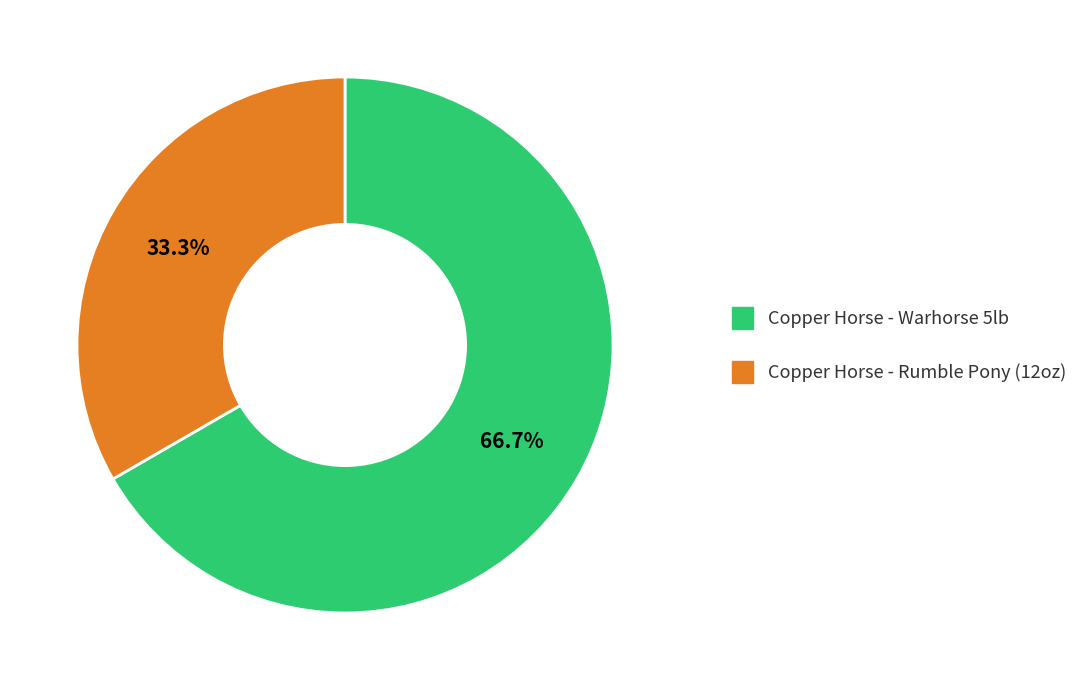

Approximately how many times larger is the value at Copper Horse - Warhorse 5lb compared to Copper Horse - Rumble Pony (12oz)?

2.0